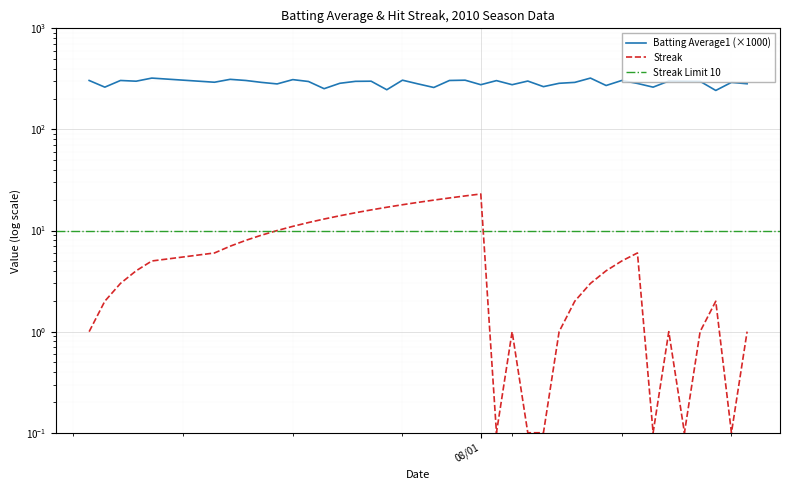

What is the highest value of the Streak series?

23.0